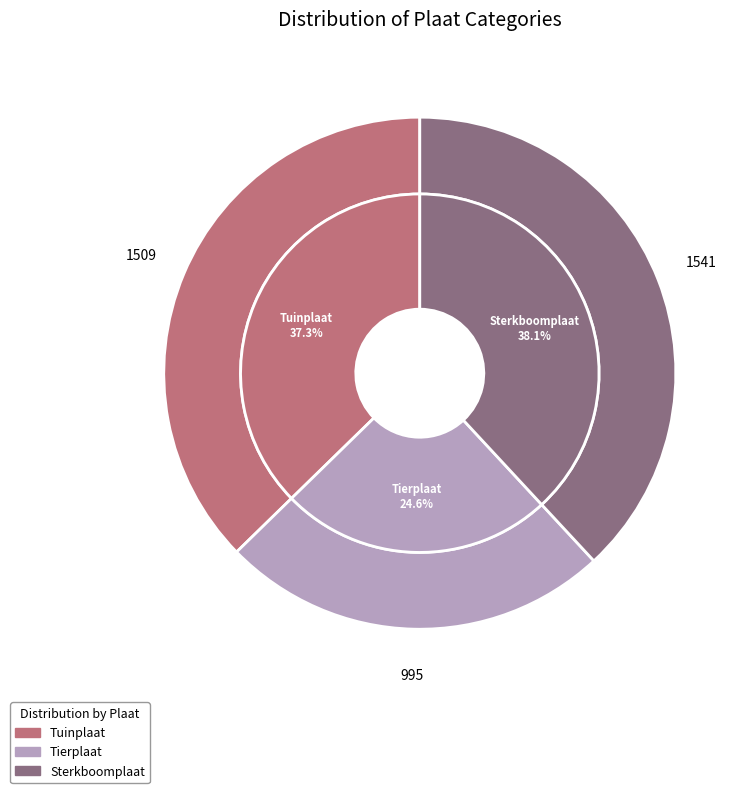

Count the number of slices in the pie.

3